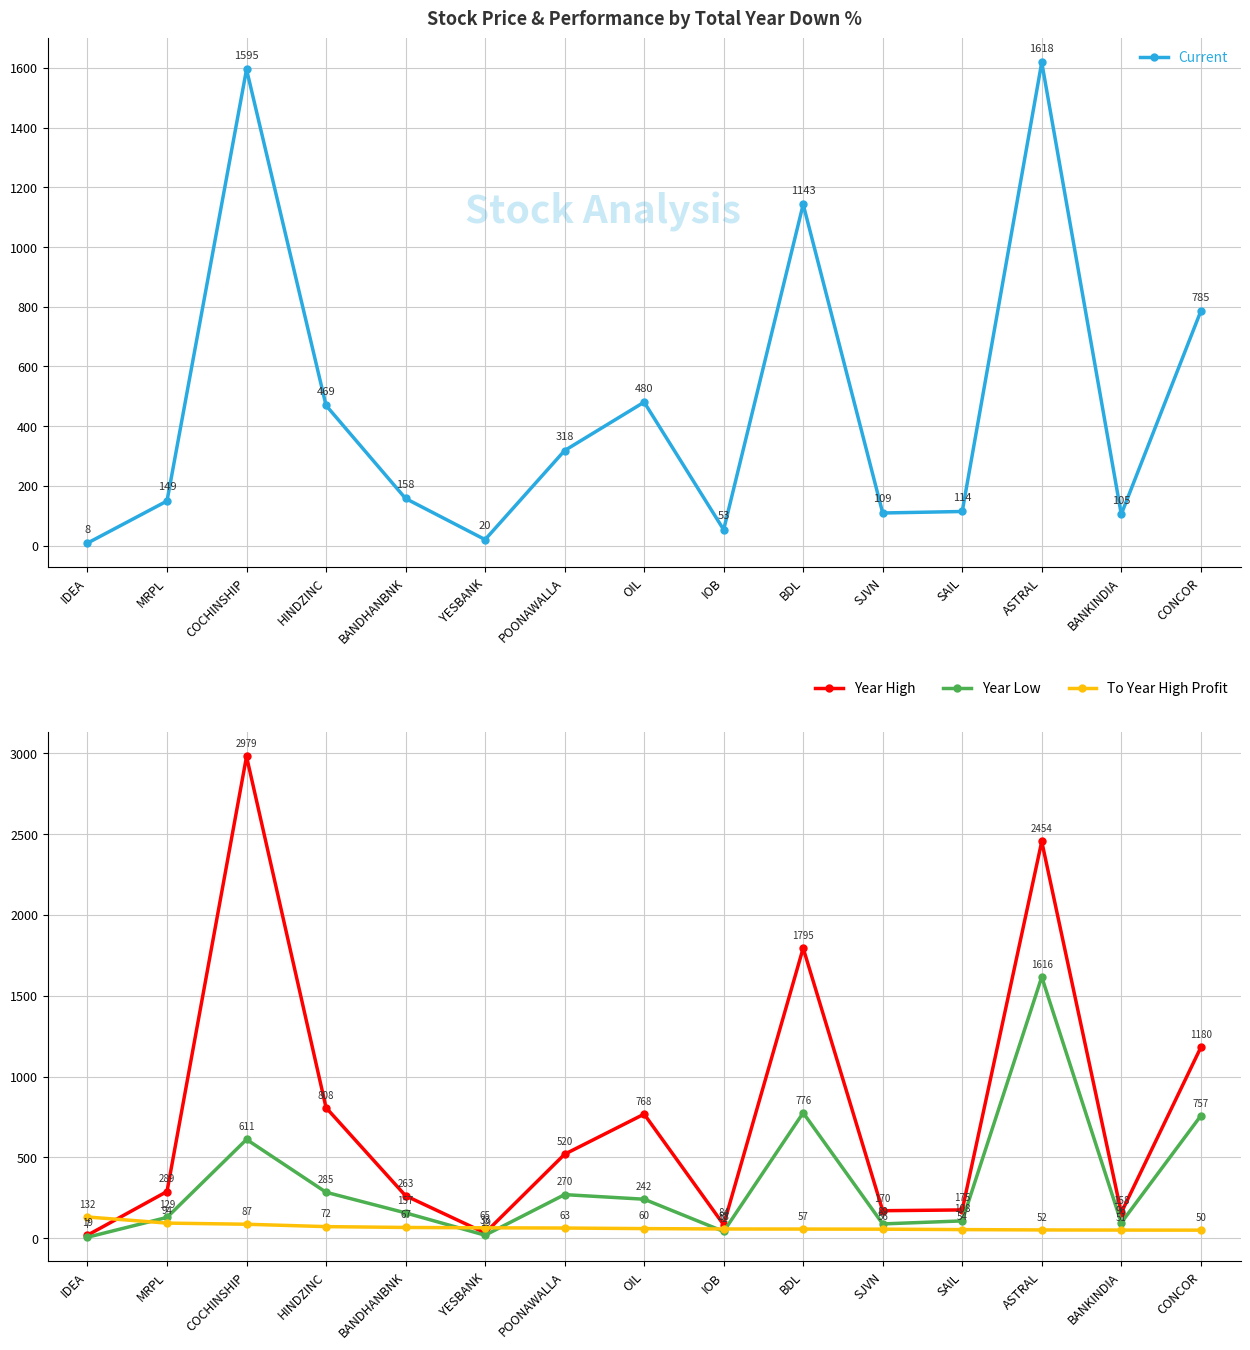

Reading right to left, list all the values displayed in this chart.

Current: CONCOR=785.0	BANKINDIA=104.8	ASTRAL=1618.5	SAIL=114.1	SJVN=109.1	BDL=1142.9	IOB=53.1	OIL=480.4	POONAWALLA=318.2	YESBANK=19.9	BANDHANBNK=157.7	HINDZINC=469.4	COCHINSHIP=1595.0	MRPL=149.2	IDEA=8.3
Year High: CONCOR=1180.0	BANKINDIA=157.9	ASTRAL=2454.0	SAIL=175.3	SJVN=170.5	BDL=1794.7	IOB=83.8	OIL=767.9	POONAWALLA=519.7	YESBANK=32.9	BANDHANBNK=263.1	HINDZINC=807.7	COCHINSHIP=2979.4	MRPL=289.2	IDEA=19.2
Year Low: CONCOR=757.2	BANKINDIA=96.0	ASTRAL=1616.0	SAIL=107.5	SJVN=88.8	BDL=776.0	IOB=42.0	OIL=241.6	POONAWALLA=270.1	YESBANK=19.0	BANDHANBNK=157.0	HINDZINC=284.6	COCHINSHIP=611.3	MRPL=129.1	IDEA=6.6
To Year High Profit: CONCOR=50.3	BANKINDIA=50.7	ASTRAL=51.6	SAIL=53.7	SJVN=56.3	BDL=57.0	IOB=57.6	OIL=59.9	POONAWALLA=63.3	YESBANK=64.7	BANDHANBNK=66.9	HINDZINC=72.1	COCHINSHIP=86.8	MRPL=93.9	IDEA=131.6